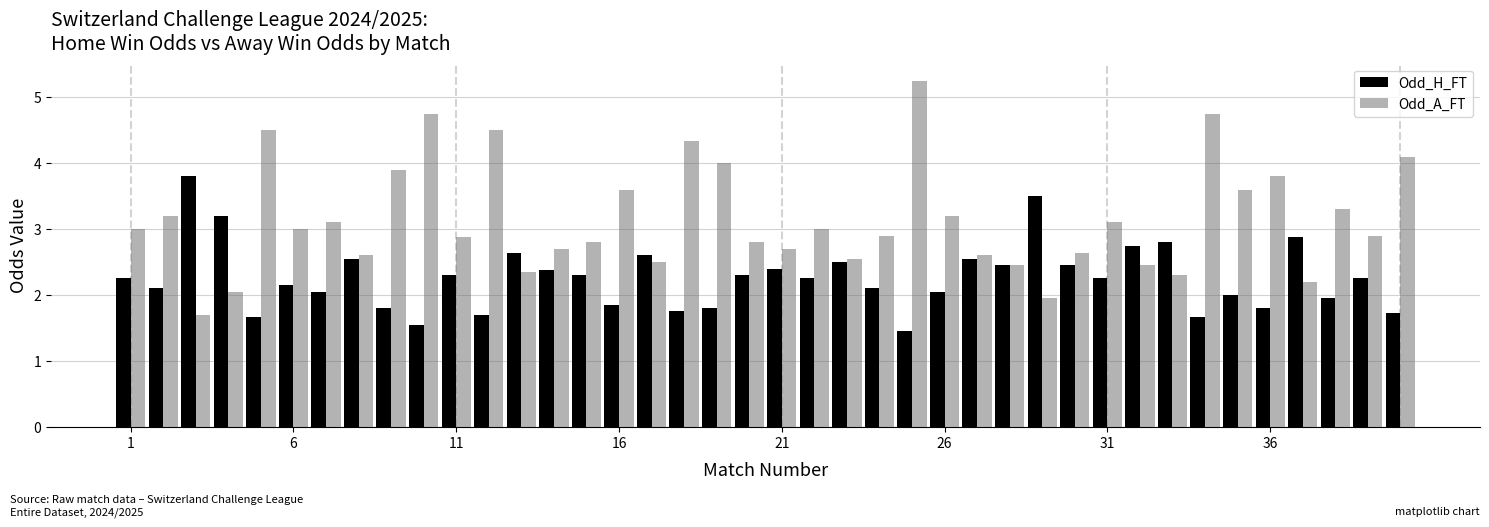

Are the bars horizontal?

No